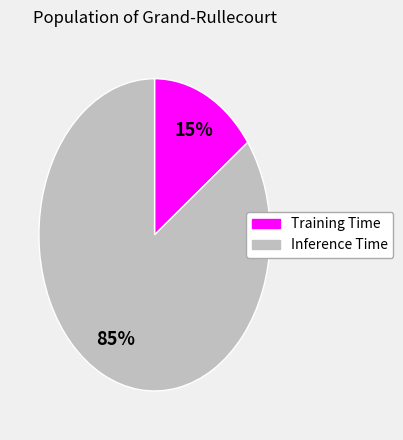

Which has a higher value, Training Time or Inference Time?

Inference Time